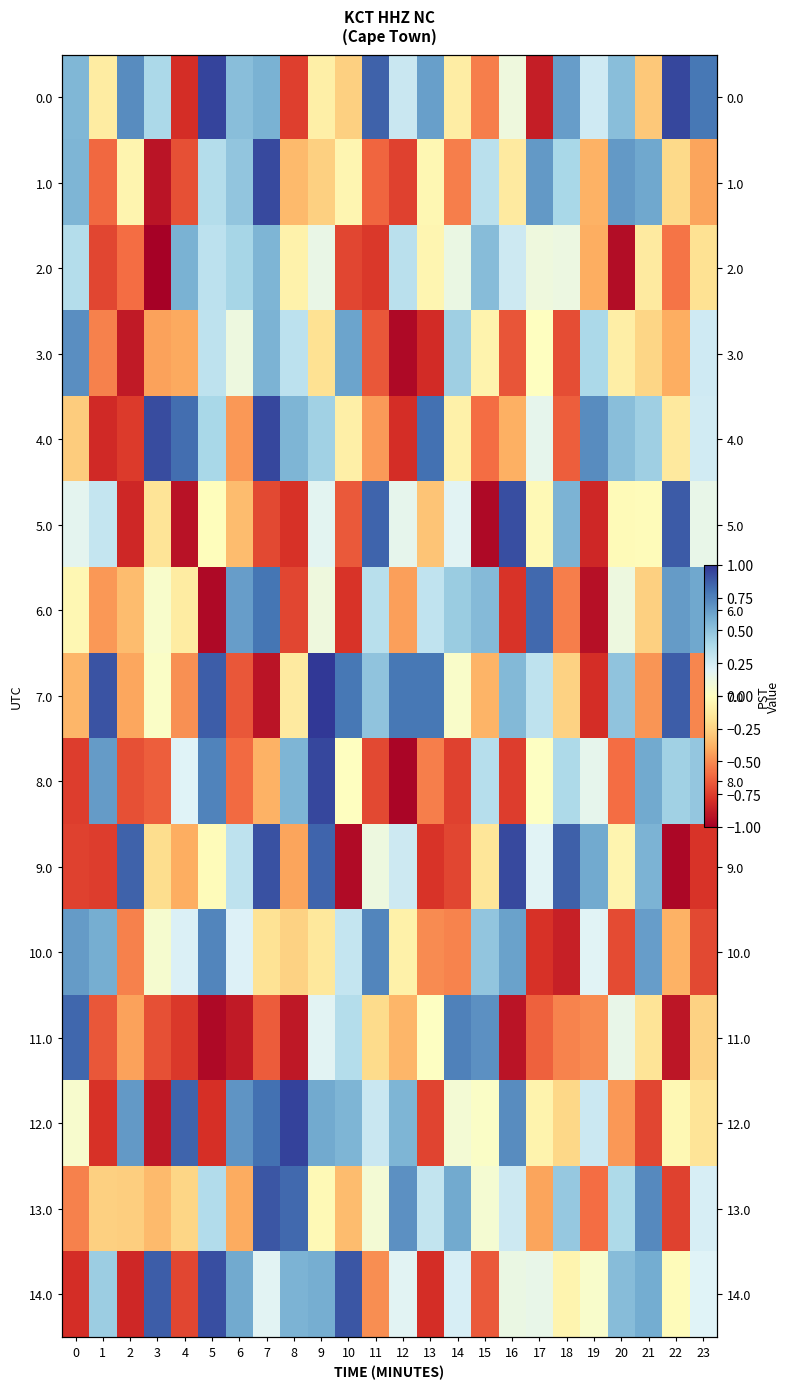

How many negative values does the 4.0 series have?

12